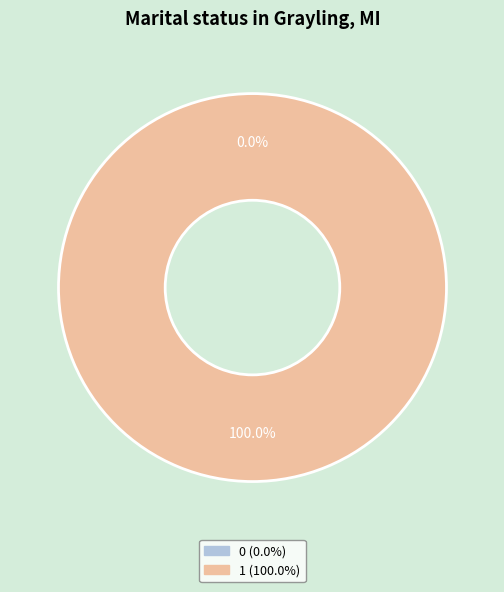

Combined, what portion of the pie is 1 and 0?

100.0%